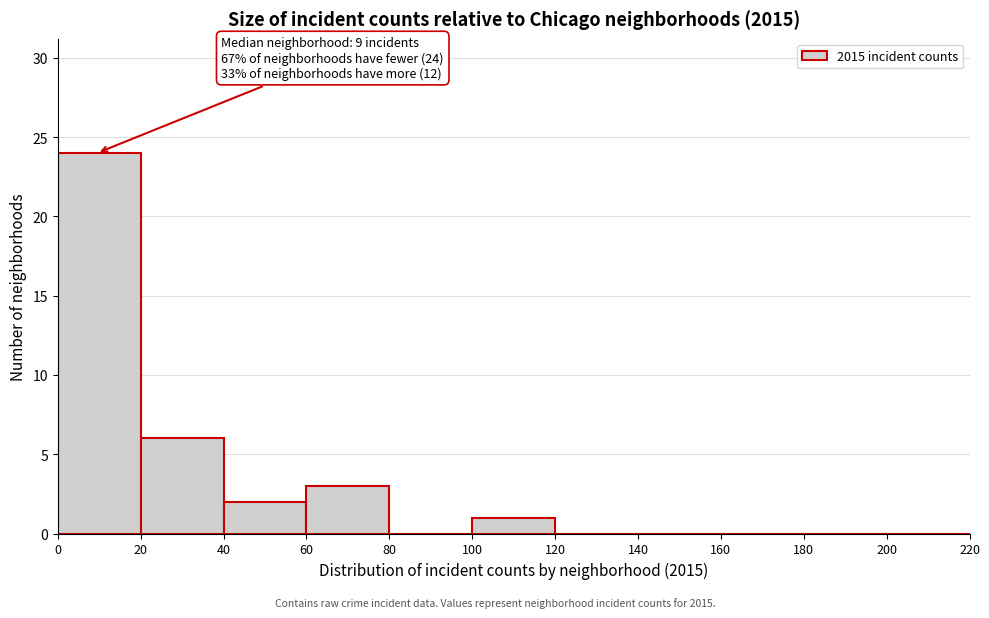

Which range on the x-axis has the tallest bar?

0 to 20